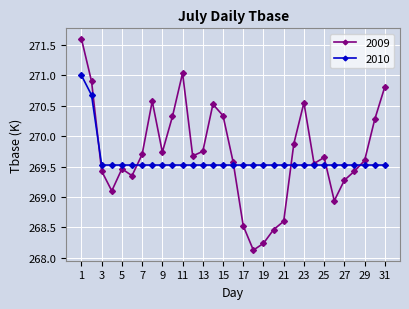

Count the 2010 values in the range 269 to 270.

29